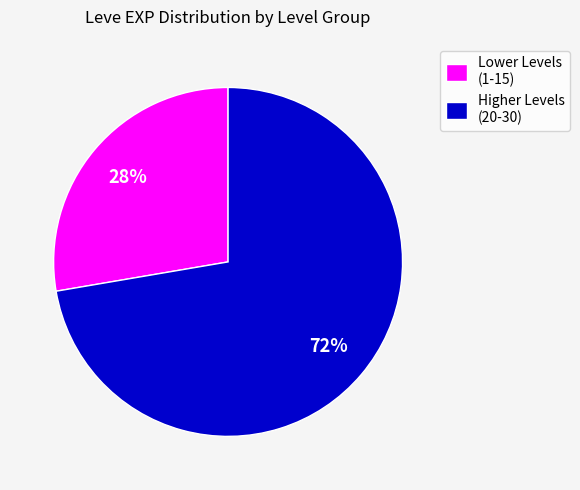

To the nearest percent, what percentage of the pie is Lower Levels (1-15)?

28%